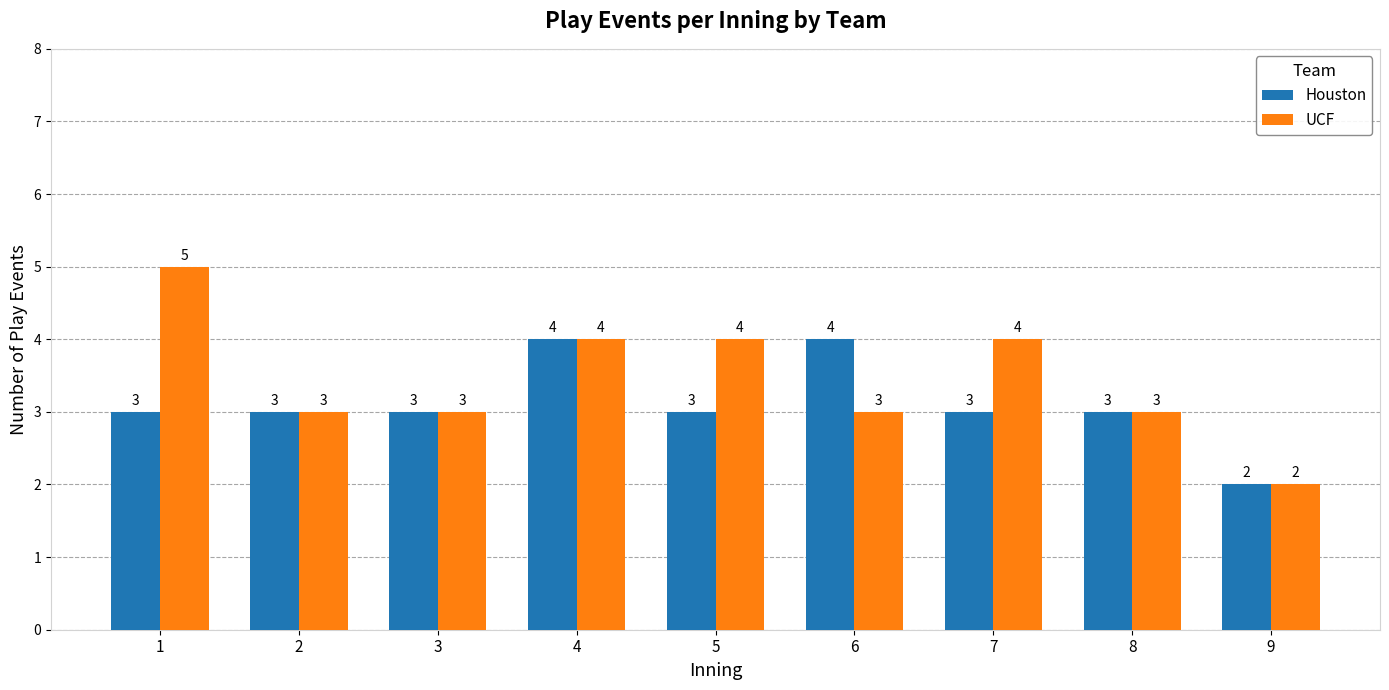

List the series in order of their peak value, highest first.

UCF, Houston